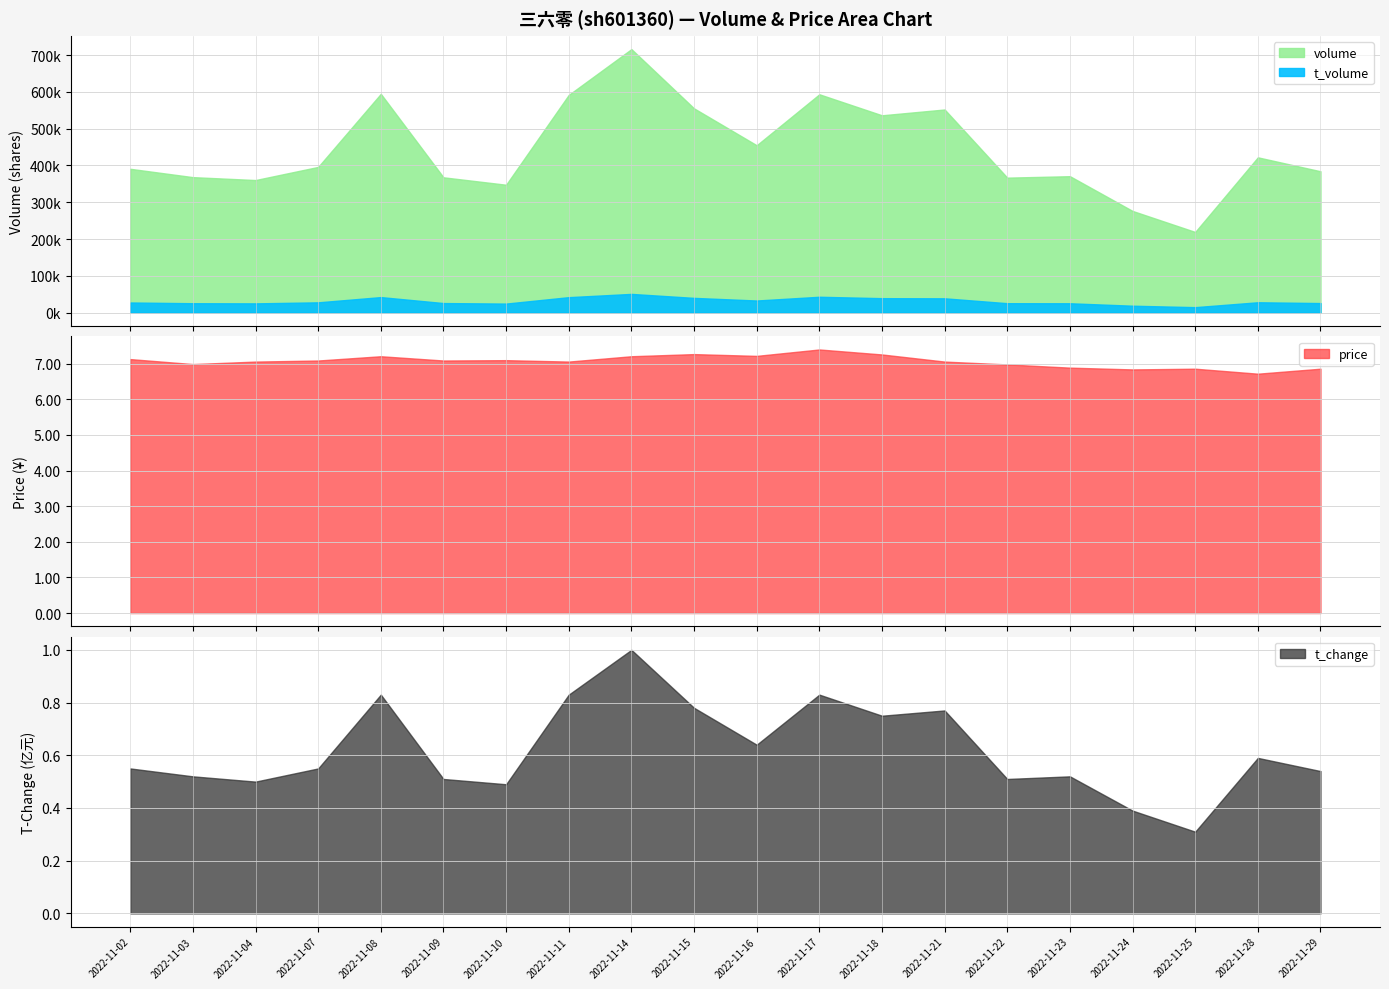

How many lines are shown in the chart?

4